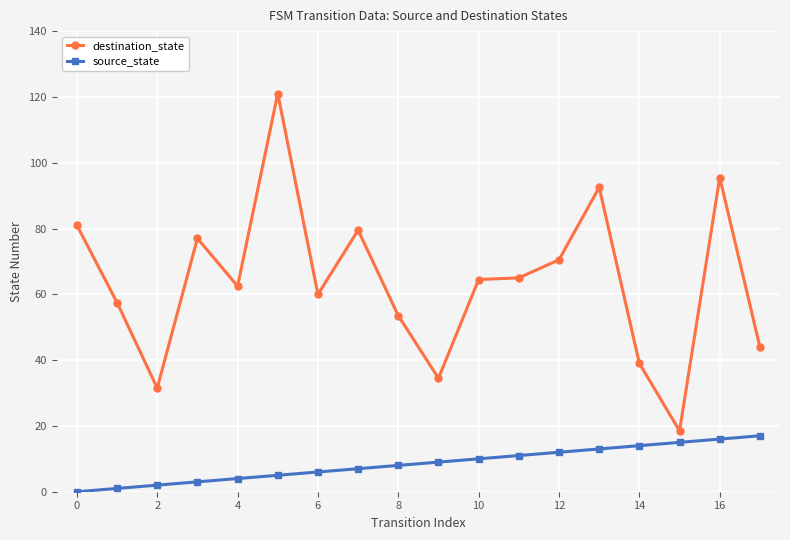

Rank the series by their average value, from highest to lowest.

destination_state, source_state